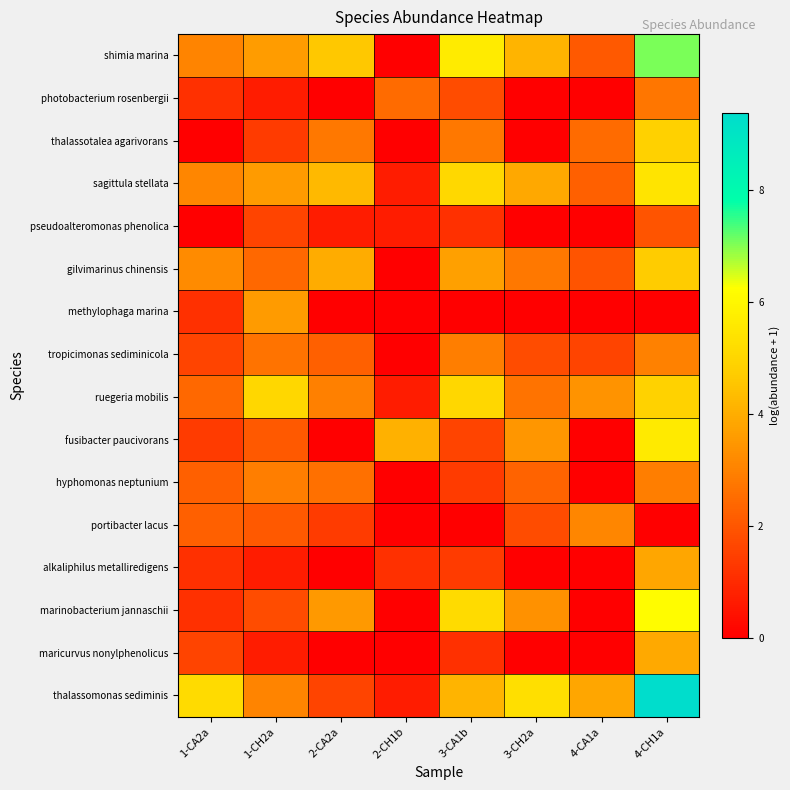

What is the total value across all series at 3-CH2a?

31.4